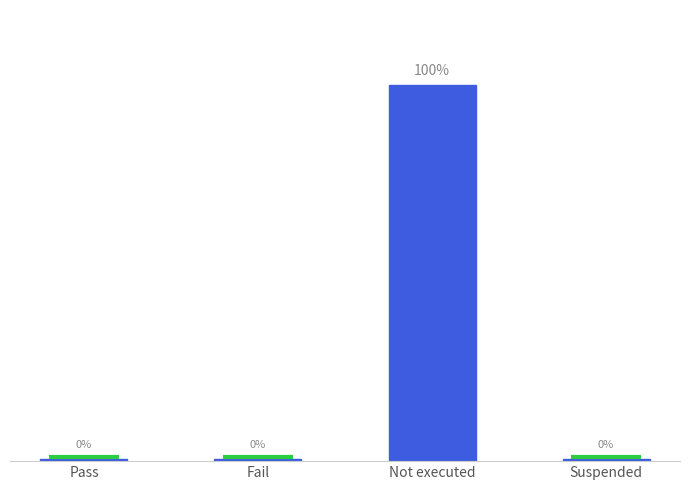

List the labels in order of value, smallest first.

Pass, Fail, Suspended, Not executed